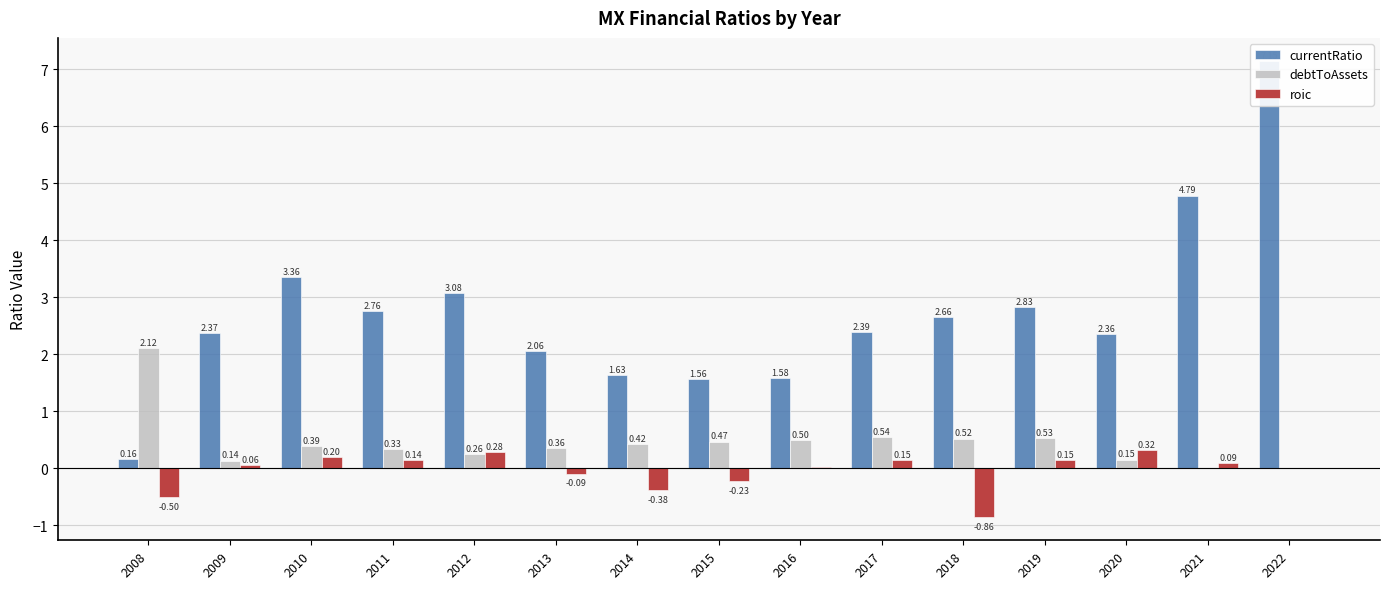

What is the minimum value shown in the chart?

-0.9